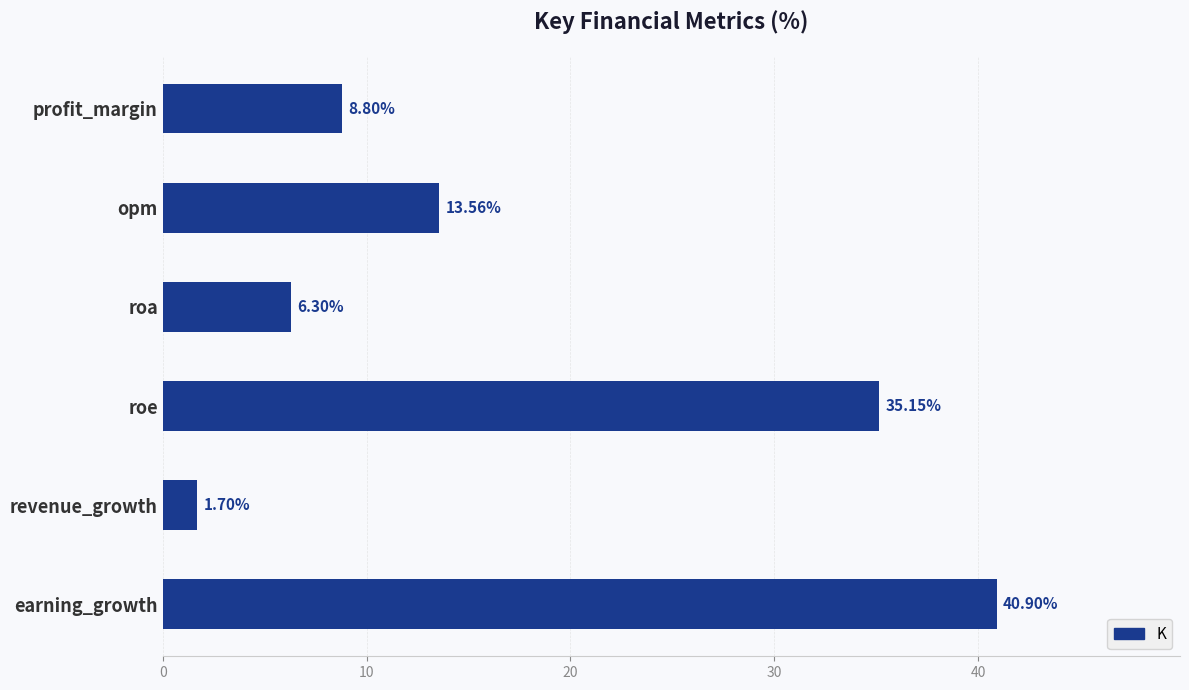

At which label is the value closest to 21?

opm